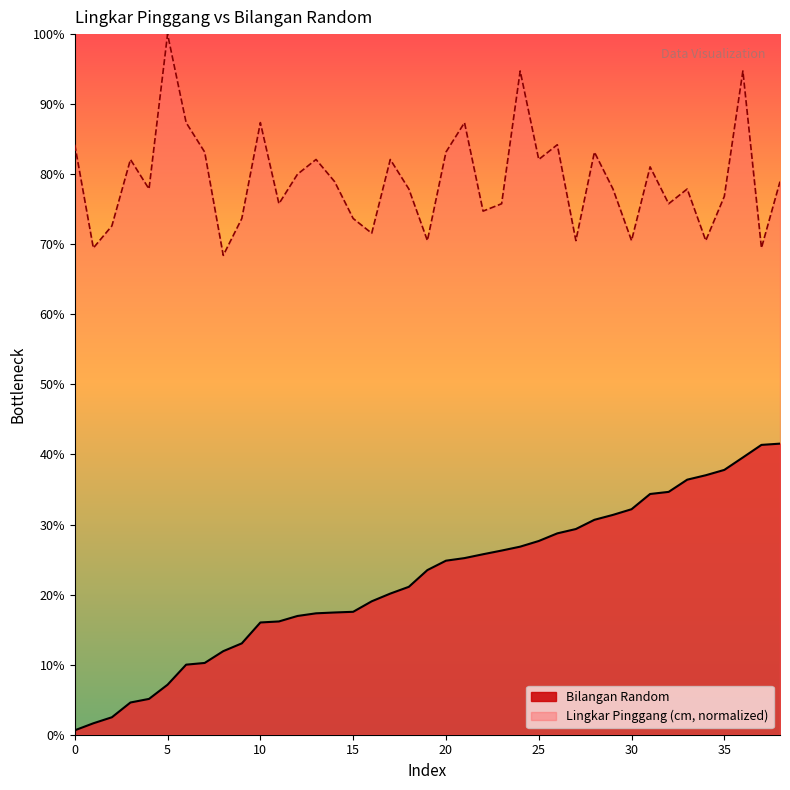

List the series in order of their peak value, highest first.

Lingkar Pinggang (cm, normalized), Bilangan Random